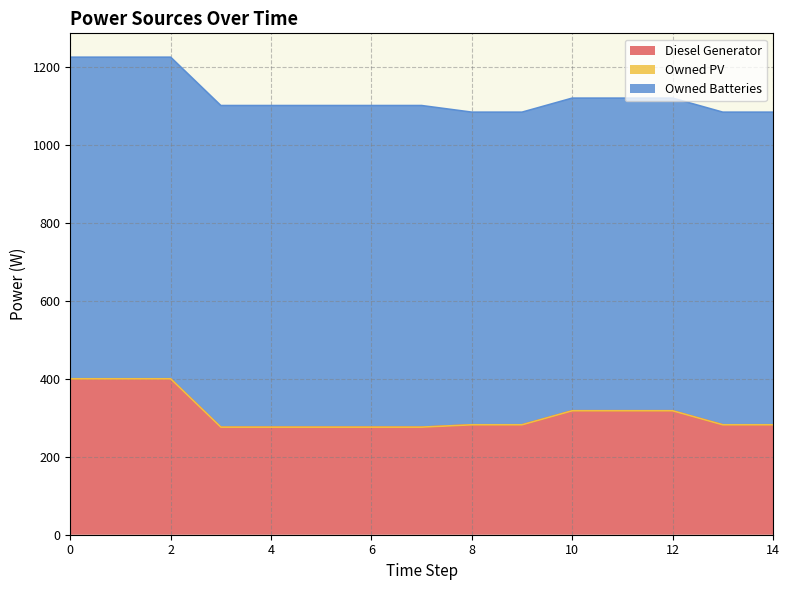

Rank the categories by Owned PV value from lowest to highest.

0, 1, 2, 3, 4, 5, 6, 7, 8, 9, 10, 11, 12, 13, 14